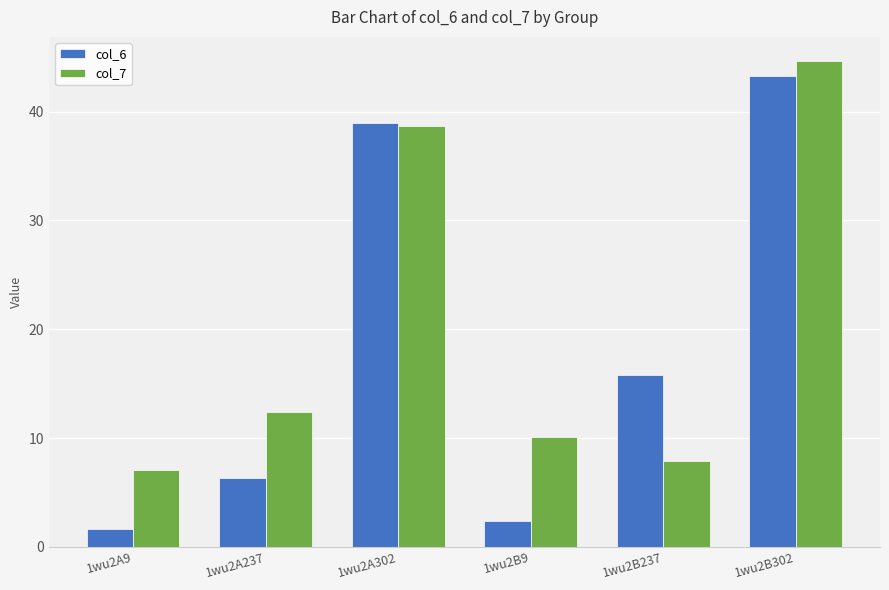

What is the difference between the second highest and second lowest values in the col_6 series?

36.5